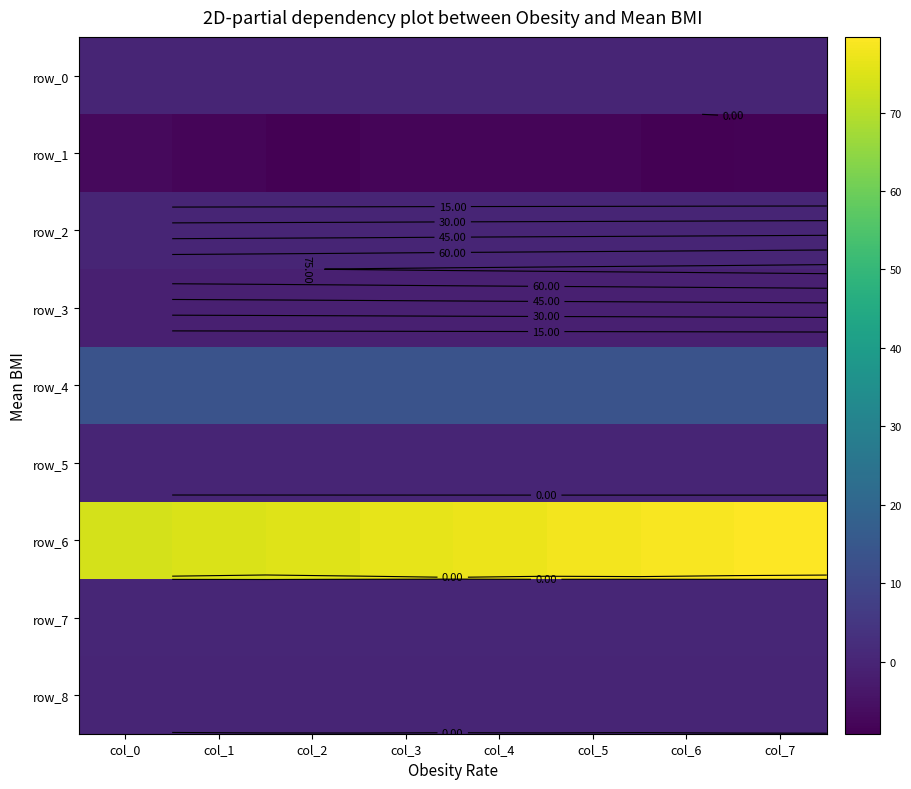

Which series has the largest total across all categories?

row_6